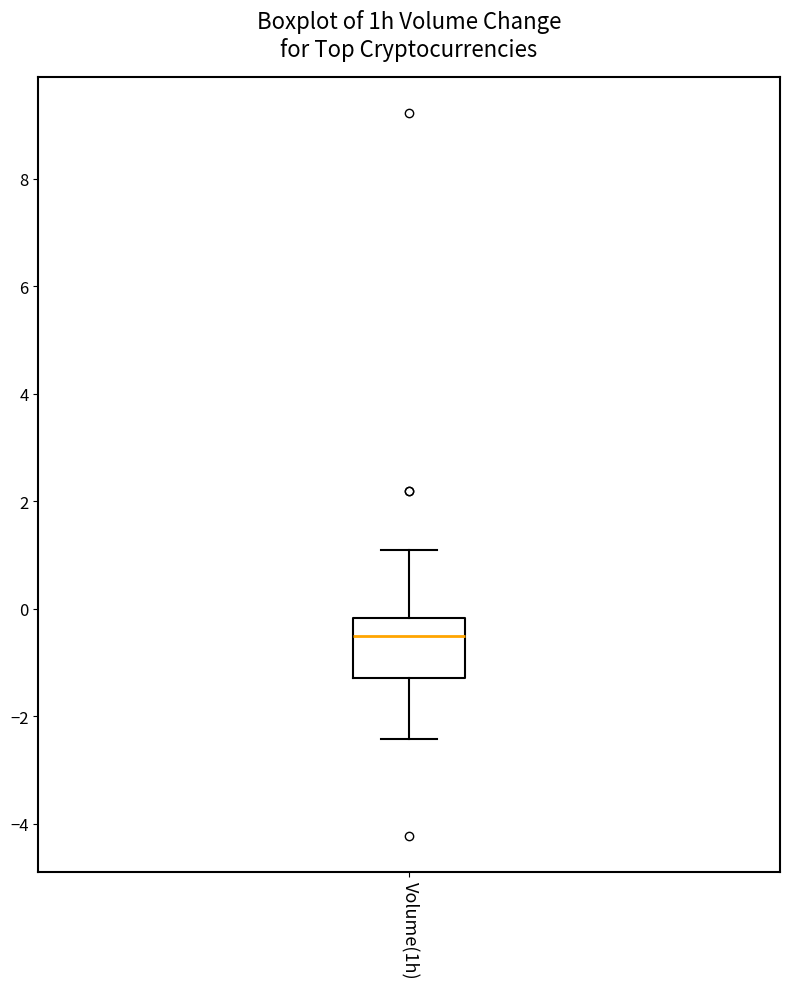

Read this box plot against the y-axis: the position of the median line, the range covered by the box, and the ends of both whiskers. The values are not printed on the chart, so give them approximately, as read against the axis.

median -0.4, box -1.2 to -0.2, whiskers -2.4 to 1.2